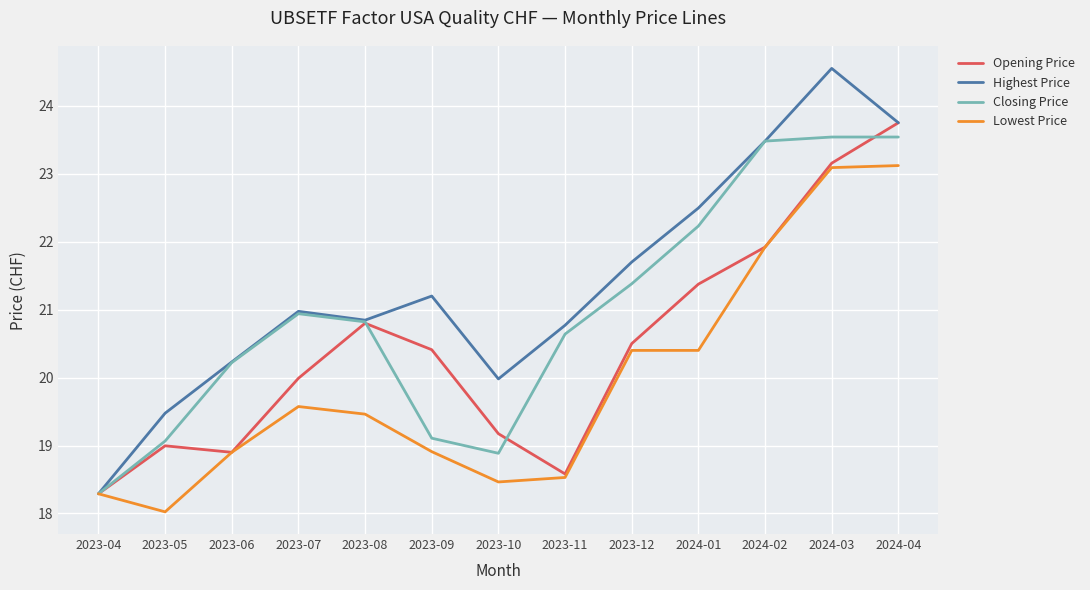

What is the maximum value shown in the chart?

24.5